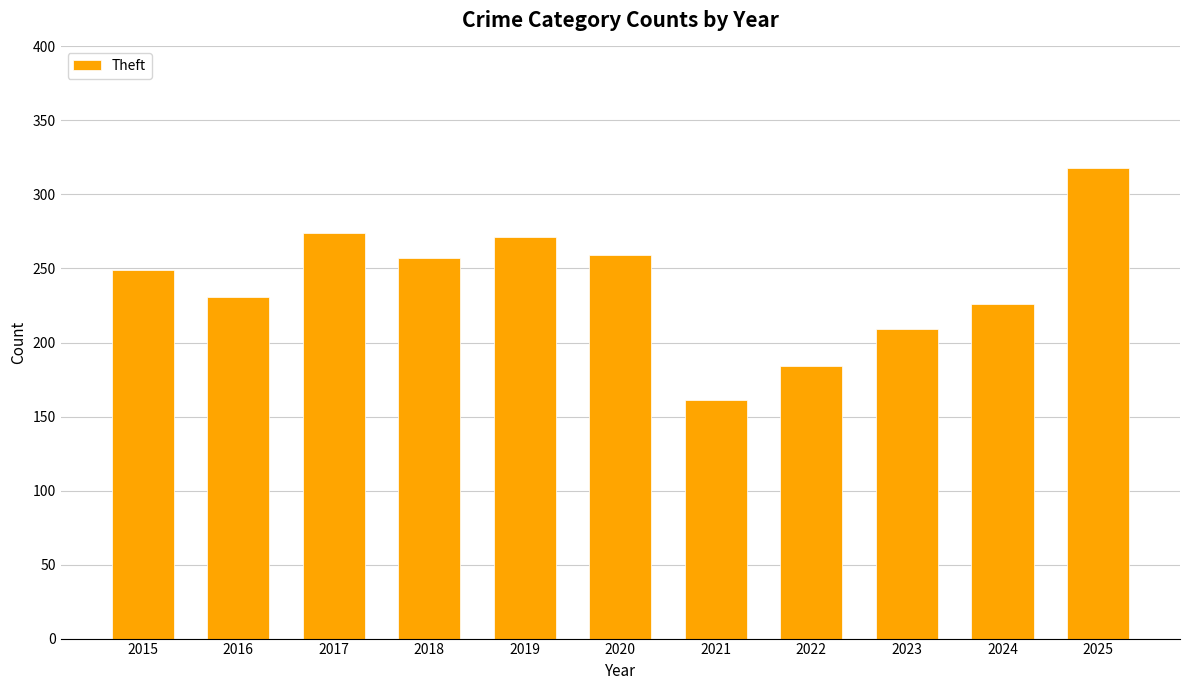

Which has a higher value, 2015 or 2021?

2015